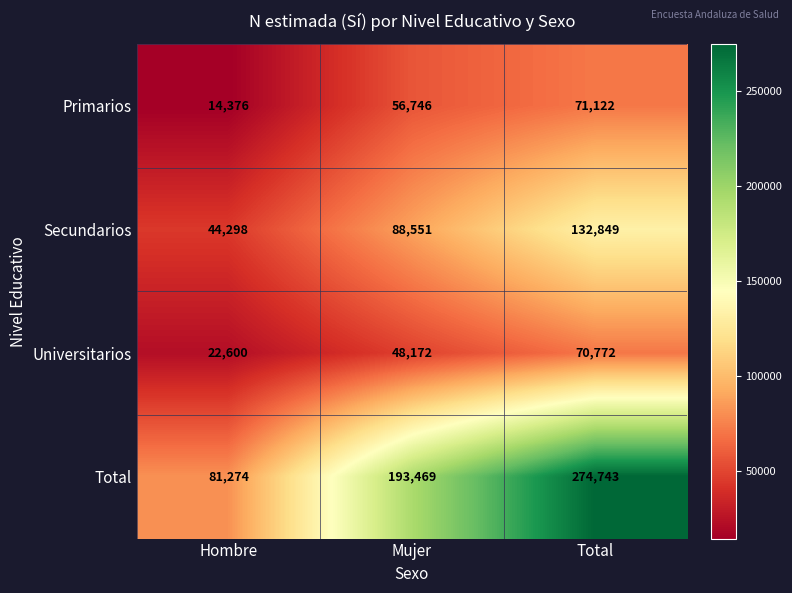

What is the sum of all Primarios values?

142244